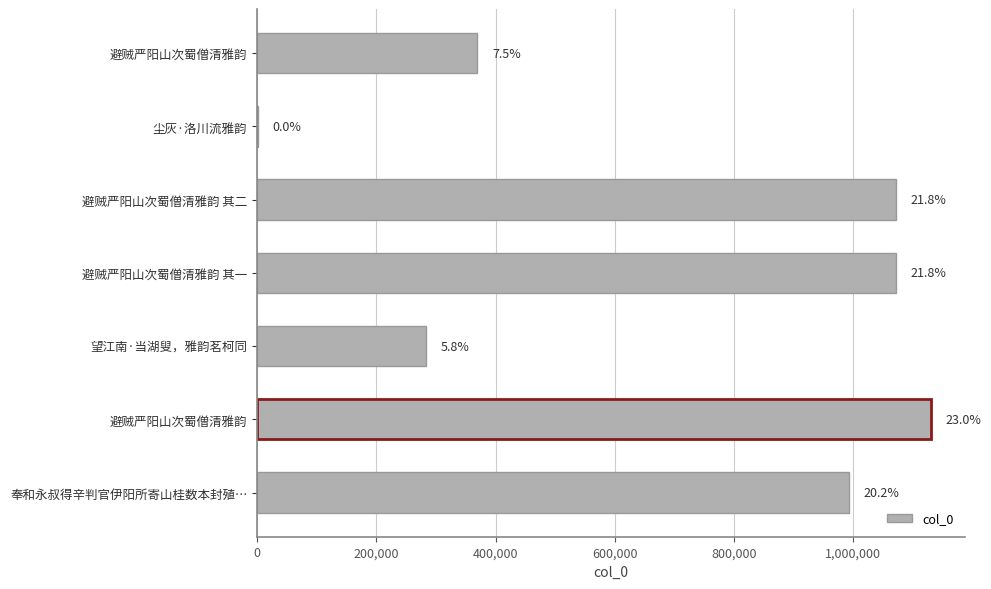

How many bars are there in total?

7